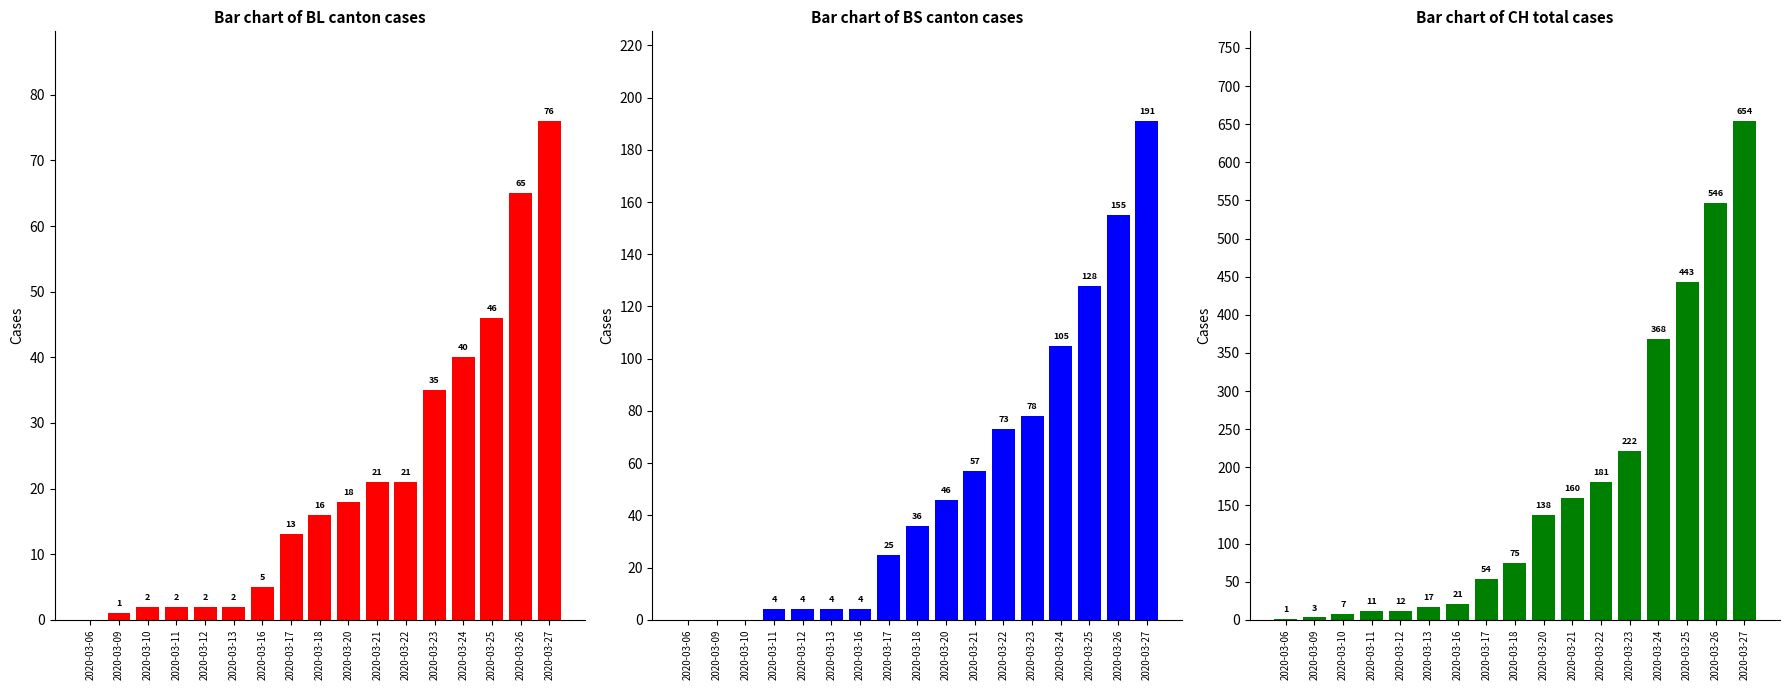

What is the approximate value of CH at 2020-03-24, to the nearest 50?

350